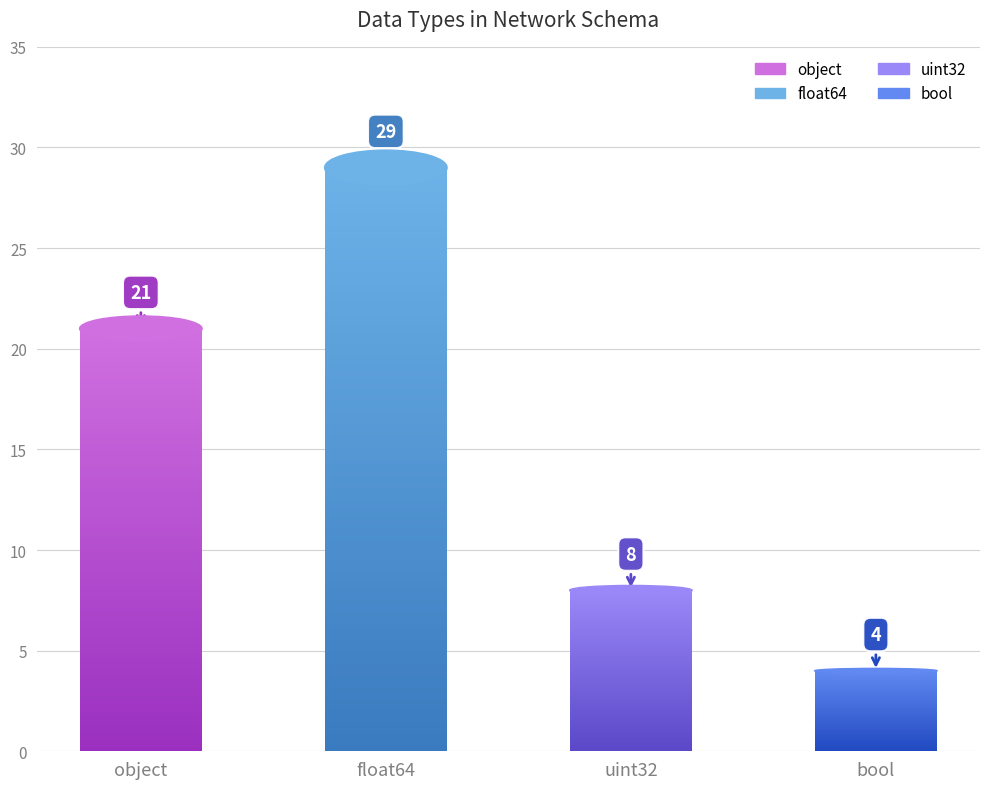

What is the average value?

16